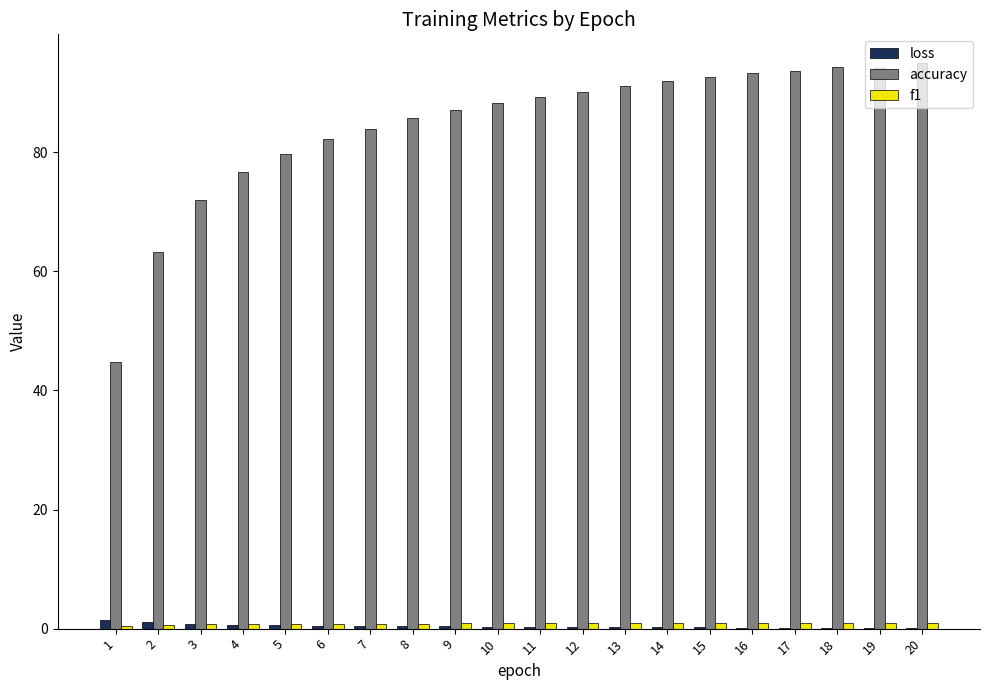

Is the value of loss at 14 greater than the value of accuracy at 8?

No